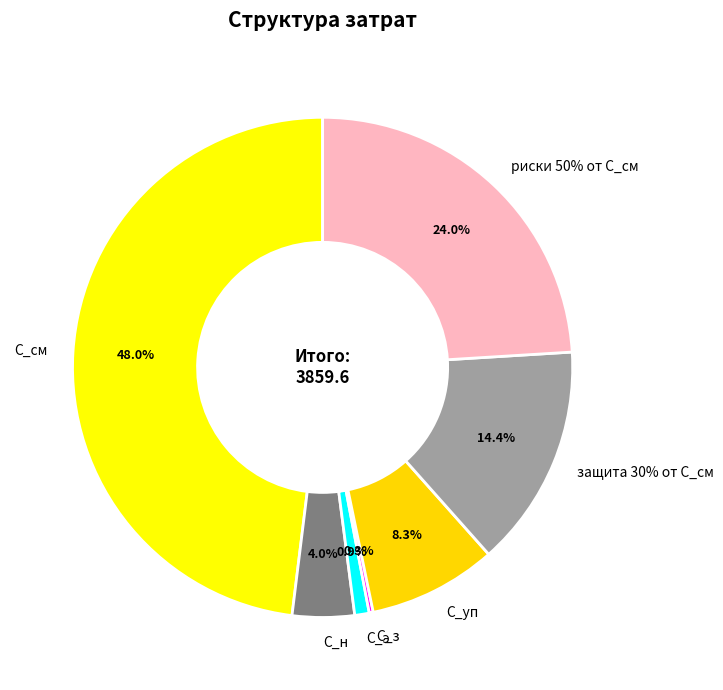

What is the largest slice in the pie chart?

С_см